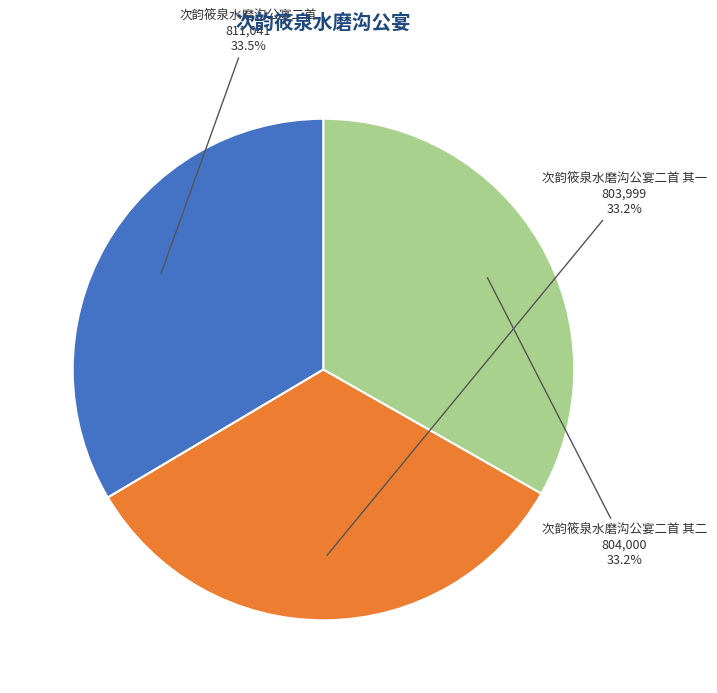

What portion of the pie excludes 次韵筱泉水磨沟公宴二首 其二?

66.8%